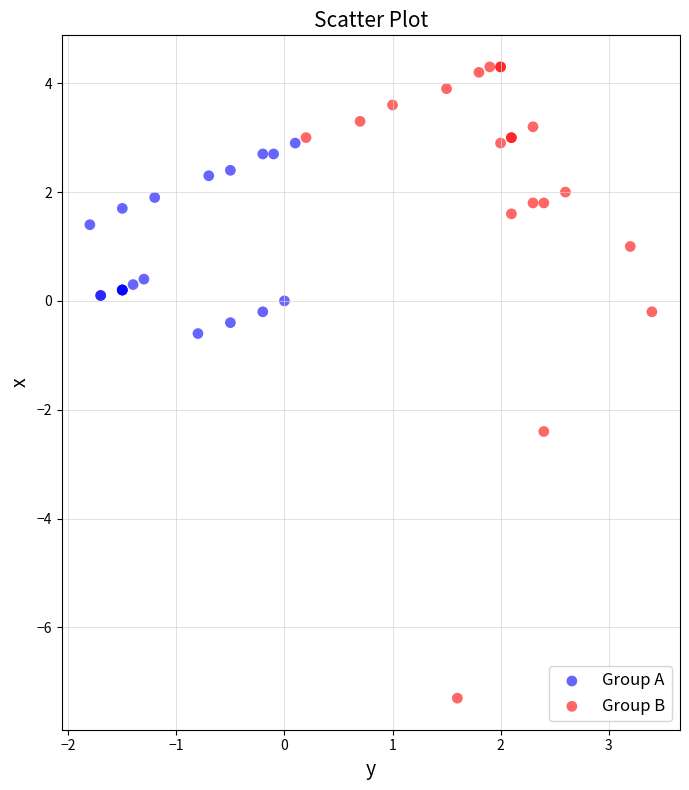

Which series contains the highest Y value?

Group B